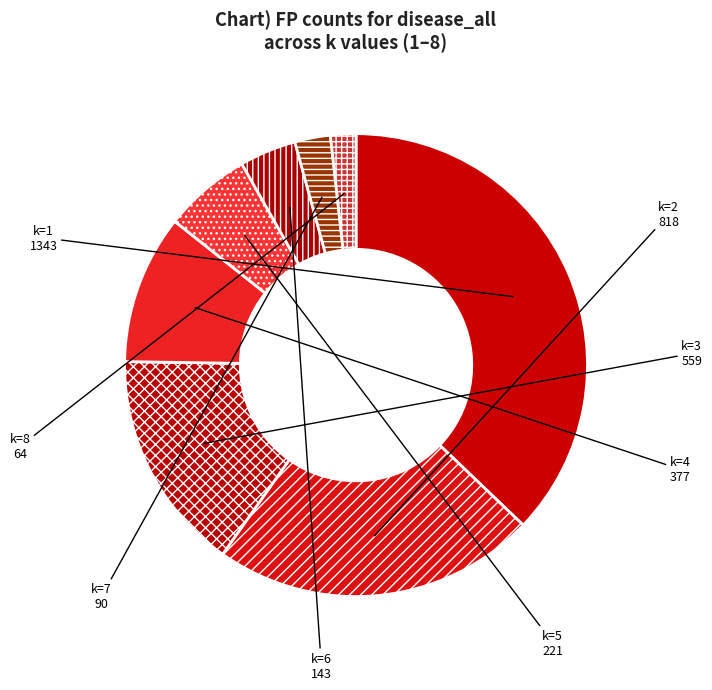

How many segments does this pie chart have?

8